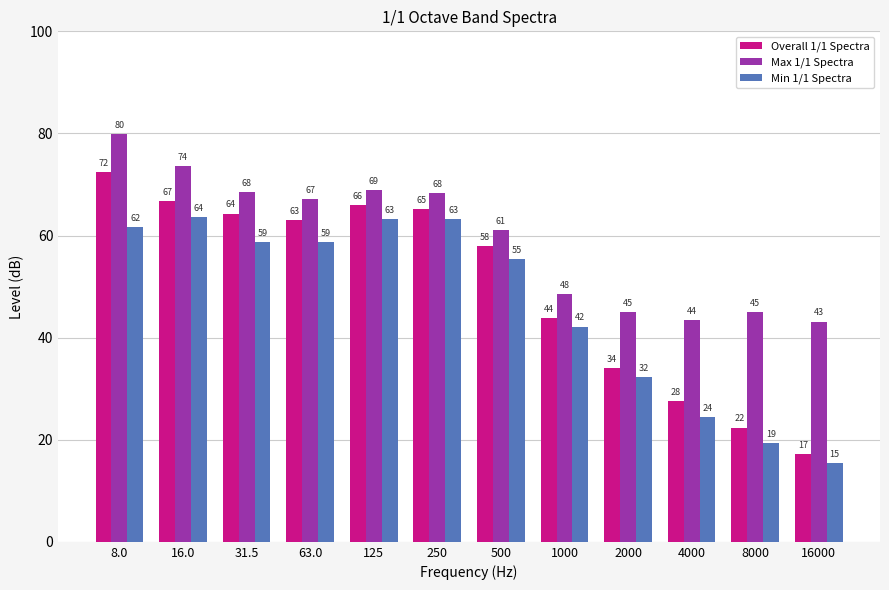

How many bars are there in each group?

3